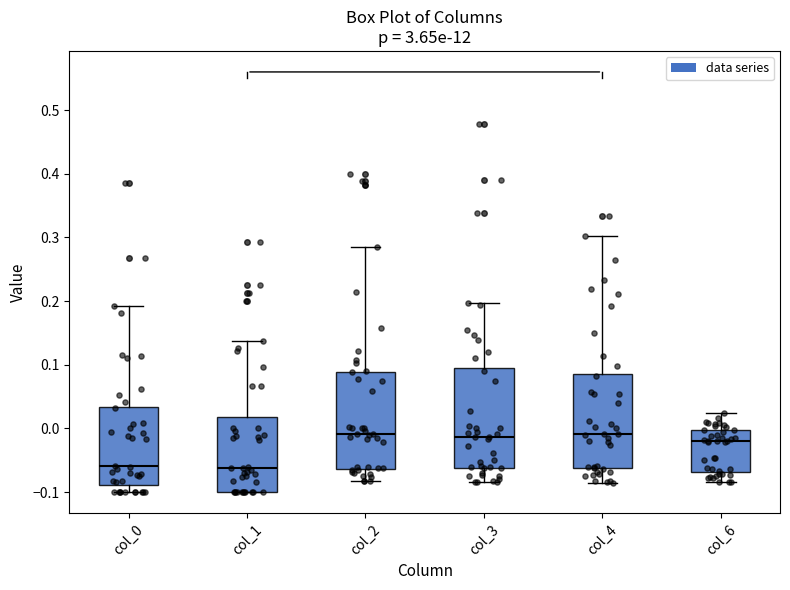

Reading left to right, transcribe this box plot: for each box, give where its median line is, the range the box spans, and where its two whiskers end, as read against the y-axis. The values are not printed on the chart, so give them approximately, as read against the axis.

col_0: median -0.06, box -0.09 to 0.03, whiskers -0.10 to 0.19
col_1: median -0.06, box -0.10 to 0.02, whiskers -0.10 to 0.14
col_2: median -0.01, box -0.06 to 0.09, whiskers -0.08 to 0.28
col_3: median -0.01, box -0.06 to 0.10, whiskers -0.08 to 0.20
col_4: median -0.01, box -0.06 to 0.09, whiskers -0.09 to 0.30
col_6: median -0.02, box -0.07 to 0.00, whiskers -0.08 to 0.02